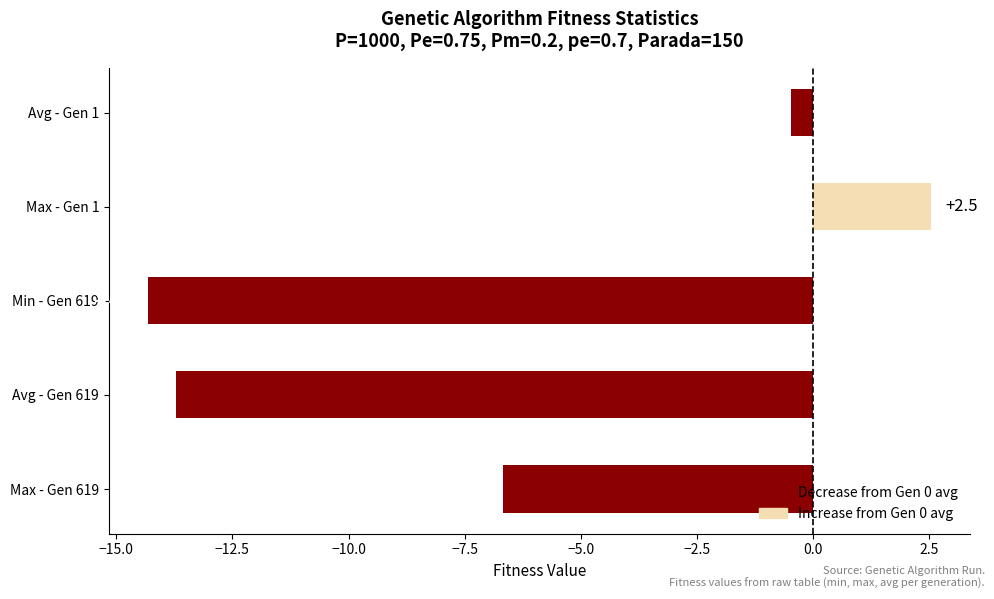

Rank the categories by value from highest to lowest.

Max - Gen 1, Avg - Gen 1, Max - Gen 619, Avg - Gen 619, Min - Gen 619